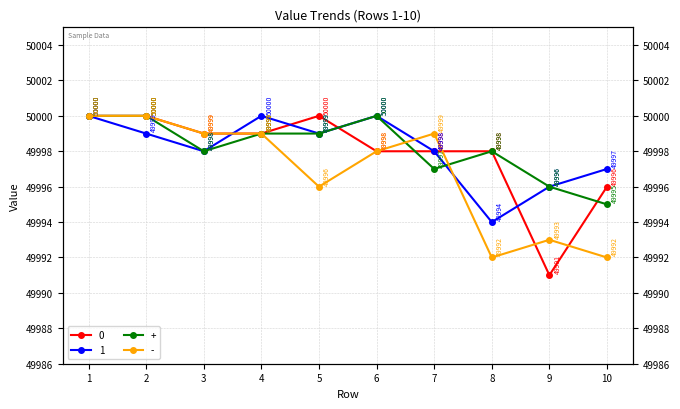

What is the smallest value displayed?

49991